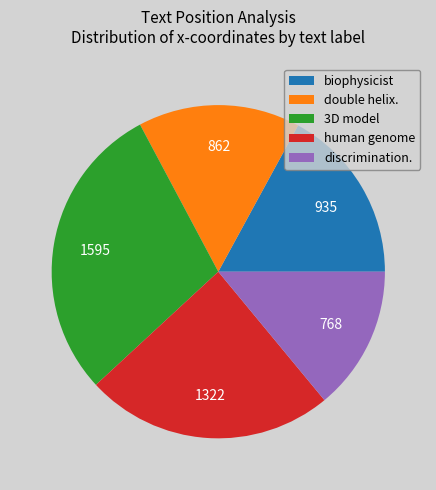

What is the ratio of the value at double helix. to the value at discrimination.?

1.1